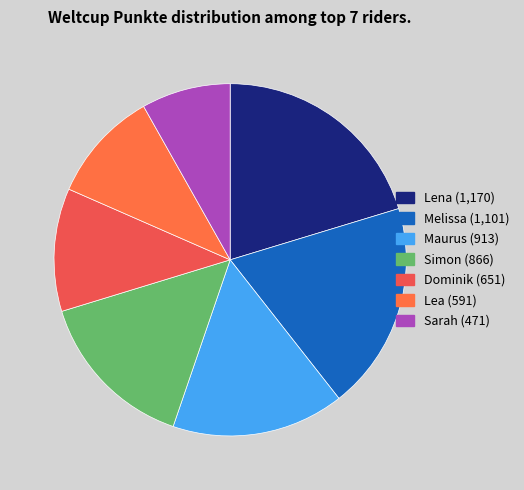

How many slices are in this pie chart?

7